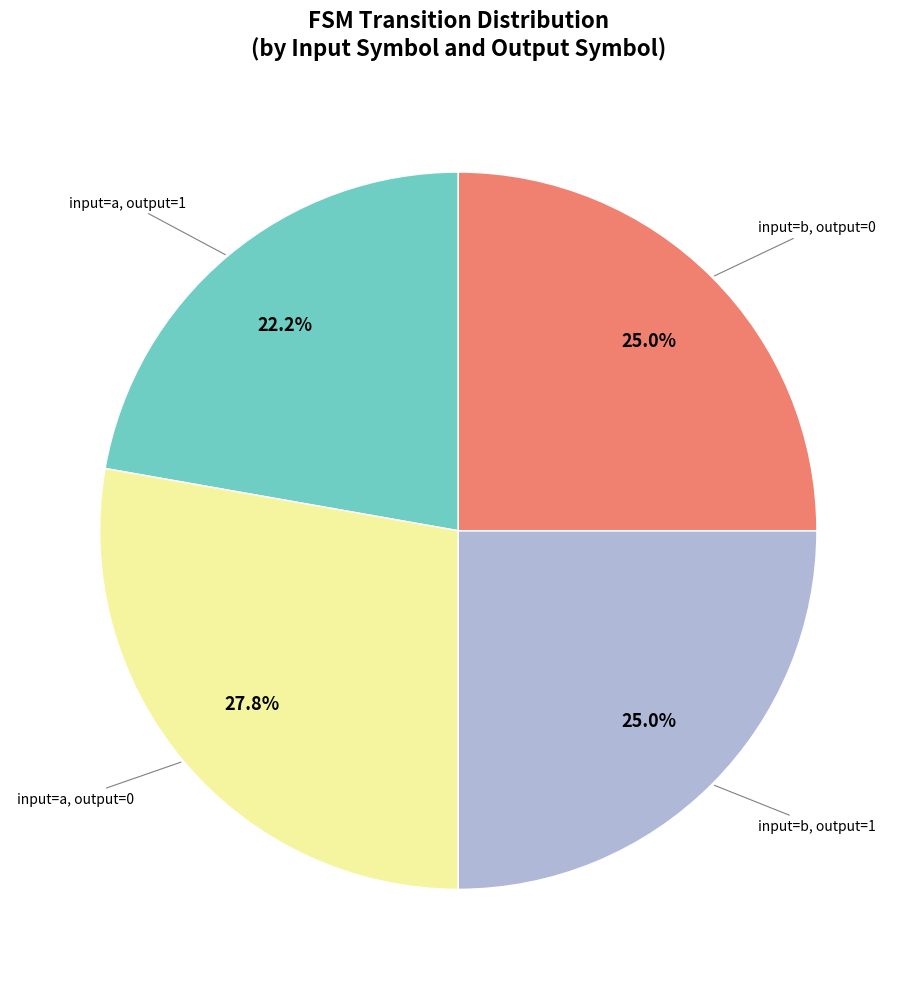

Is there any slice that represents more than half of the pie?

No